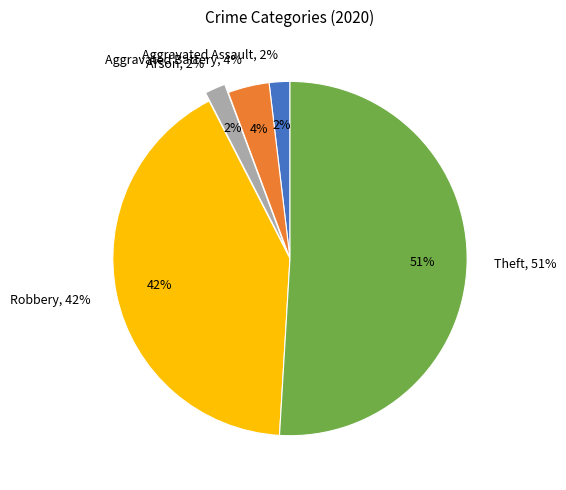

What is the smallest slice in the pie chart?

Aggravated Assault